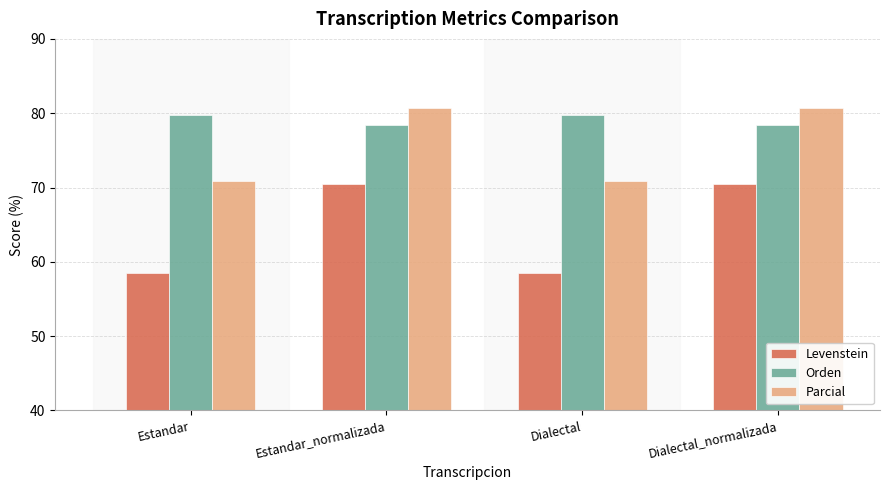

What are all the series names shown in the legend?

Levenstein, Orden, Parcial